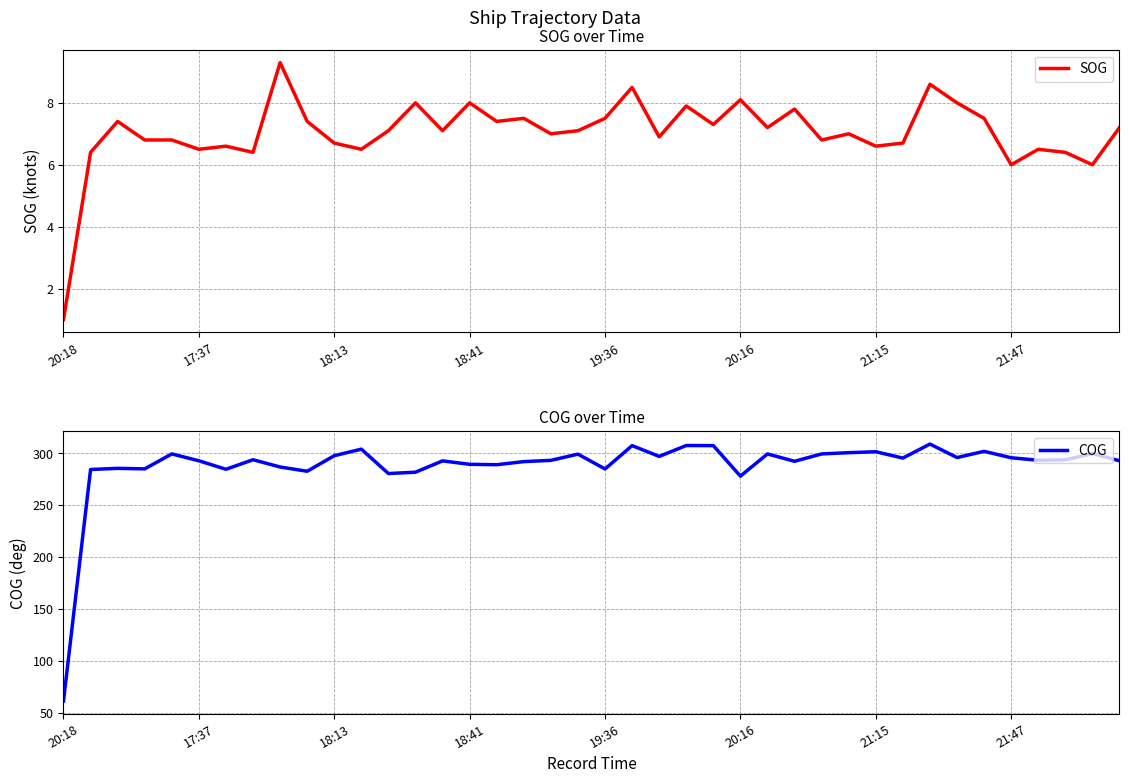

True or false: COG and SOG intersect in this chart.

False